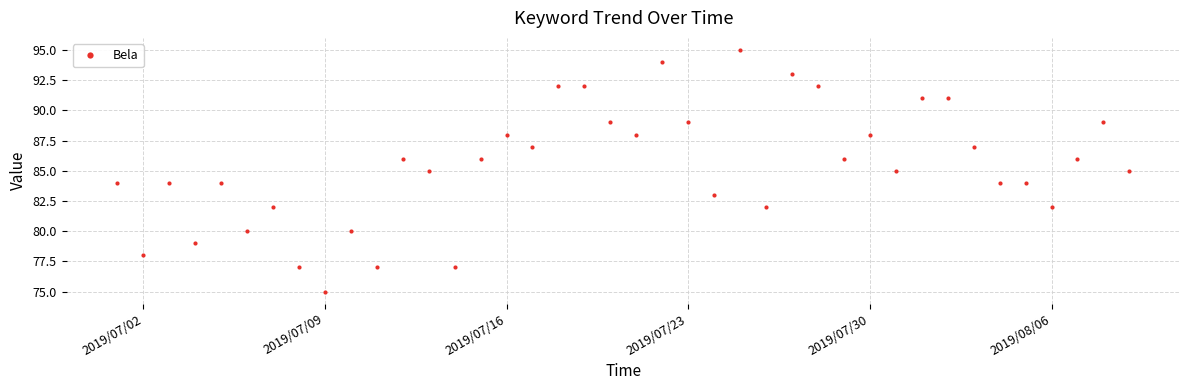

What is the value of the 21st point from the left?

88